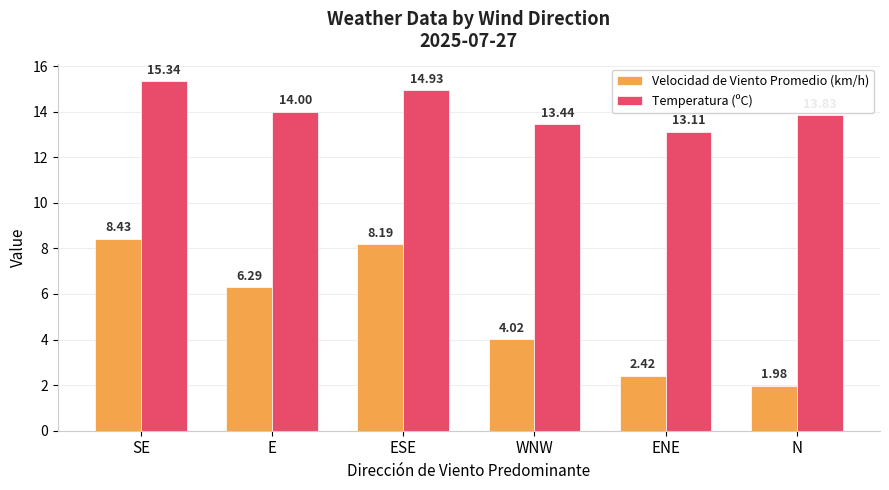

What is the difference between the second highest and second lowest values in the Velocidad de Viento Promedio (km/h) series?

5.8